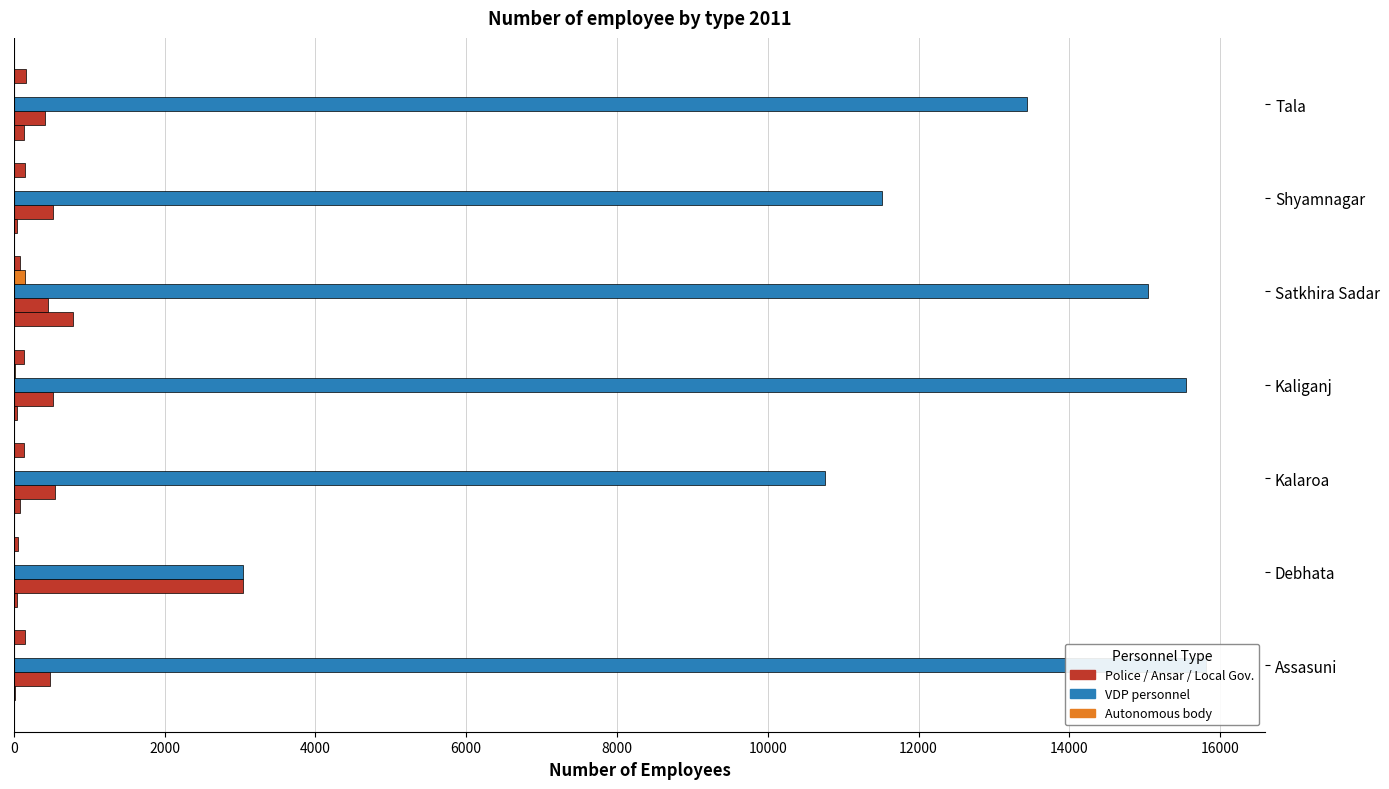

What is the sum of the Police personnel values at Satkhira Sadar and Kaliganj?

817